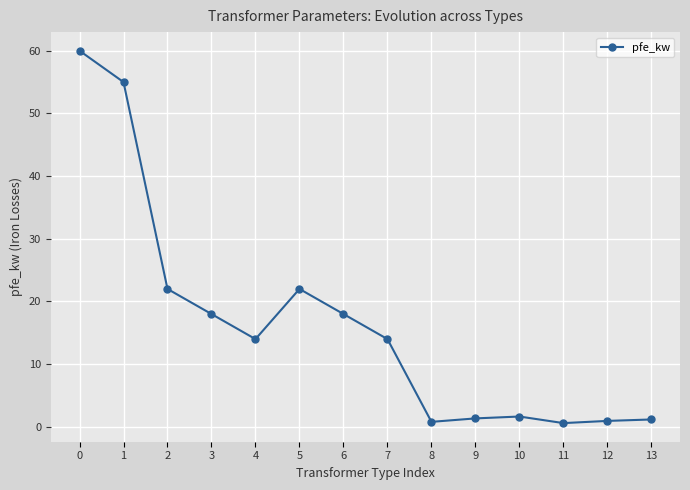

Approximately how many times larger is the value at 13 compared to 2?

0.1